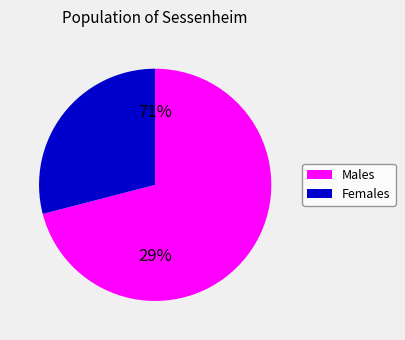

Is it true that 15 is 3% of the pie?

True